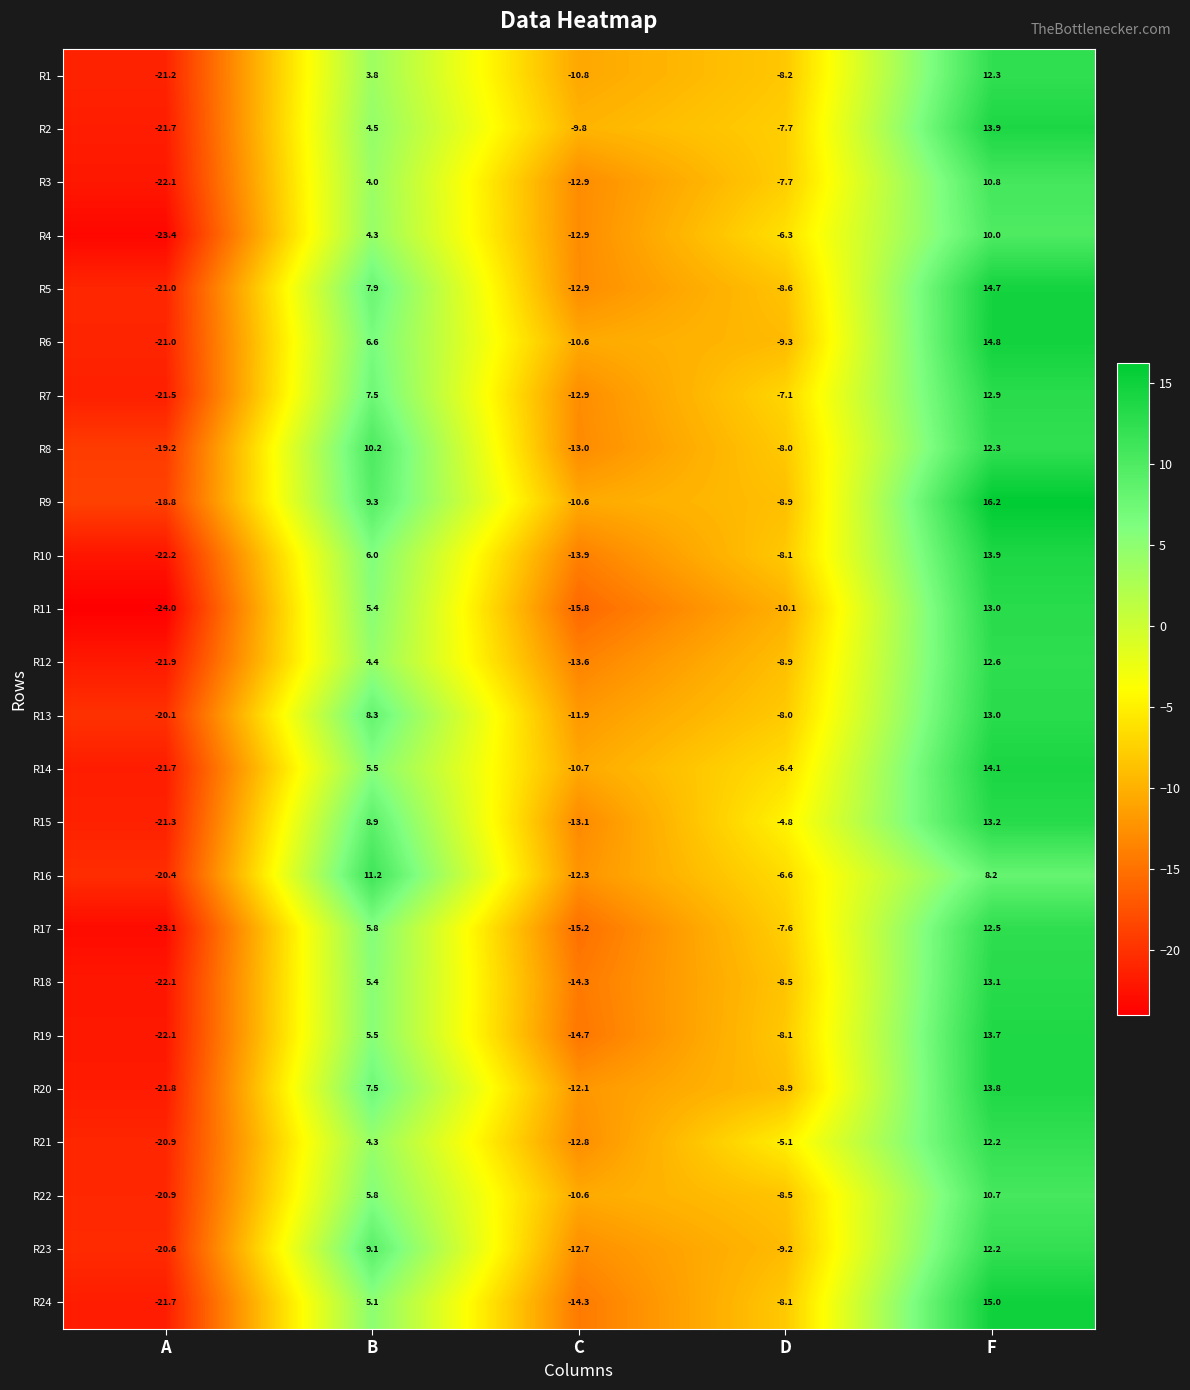

Which series has the largest total across all categories?

R9